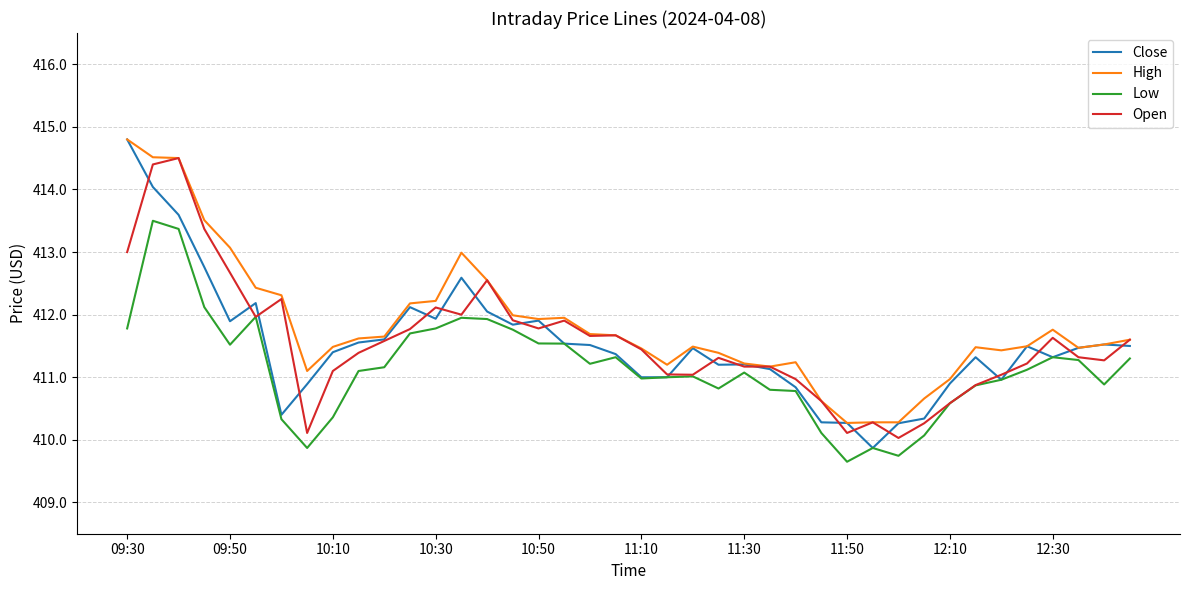

What is the highest value of the Close series?

414.8